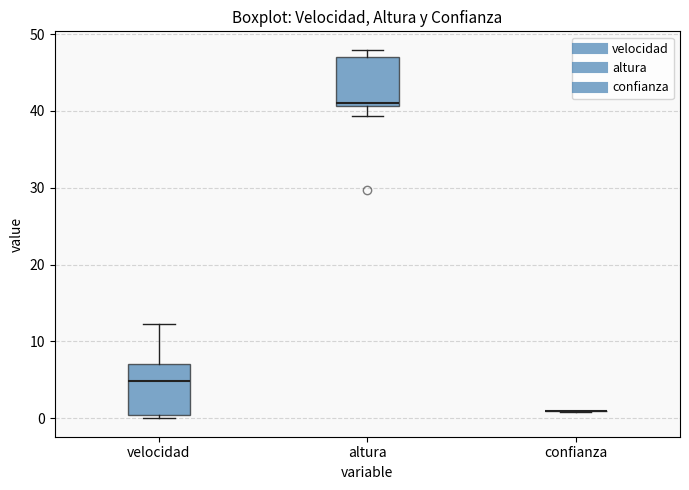

Where is the upper edge of the box for velocidad on the y-axis? The values are not printed on the chart, so give them approximately, as read against the axis.

7